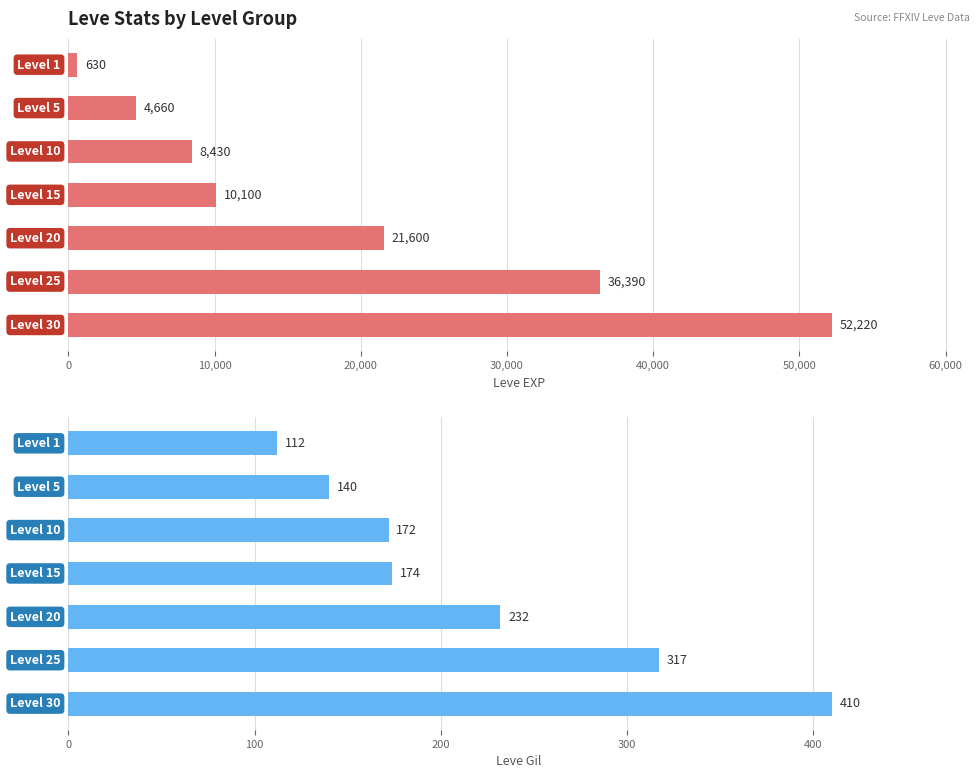

At Level 5, list the series in order from smallest to largest.

Leve Gil, Leve EXP